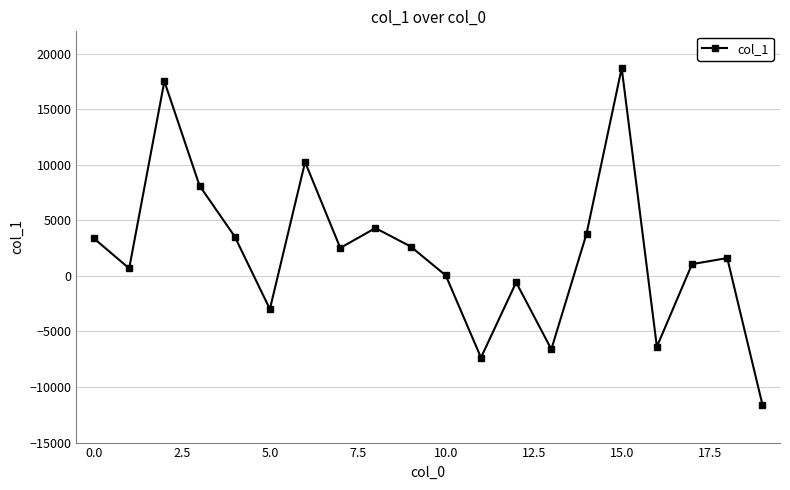

What is the difference between the maximum and second lowest values?

26052.6